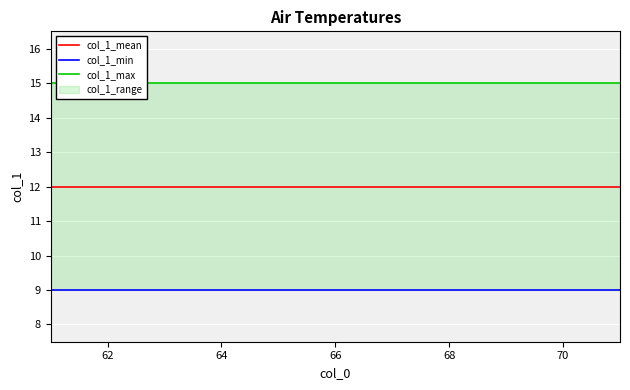

Reading left to right, what are all the values shown in this chart?

col_1_mean: 12	12	12	12	12	12	12	12	12	12	12
col_1_min: 9	9	9	9	9	9	9	9	9	9	9
col_1_max: 15	15	15	15	15	15	15	15	15	15	15